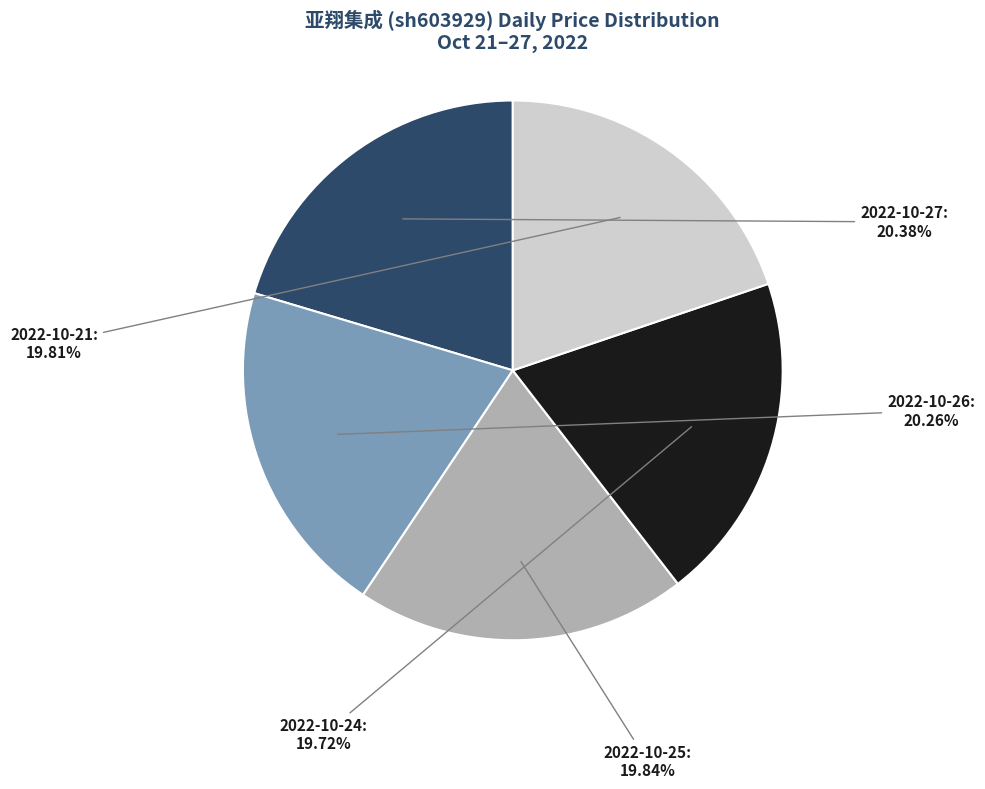

Is there a majority slice in this chart?

No